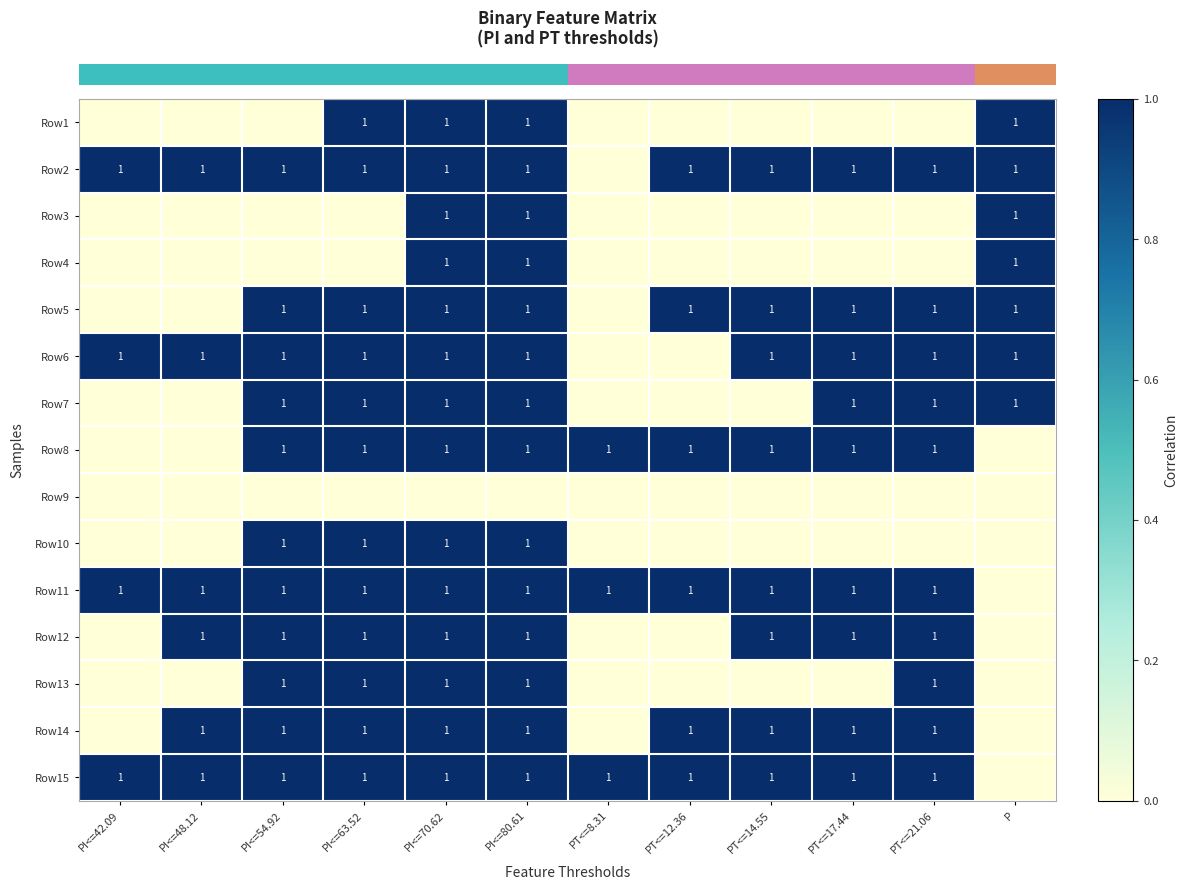

Reading left to right, what are all the values shown in this chart?

row_0: 0	0	0	1	1	1	0	0	0	0	0	1
row_1: 1	1	1	1	1	1	0	1	1	1	1	1
row_2: 0	0	0	0	1	1	0	0	0	0	0	1
row_3: 0	0	0	0	1	1	0	0	0	0	0	1
row_4: 0	0	1	1	1	1	0	1	1	1	1	1
row_5: 1	1	1	1	1	1	0	0	1	1	1	1
row_6: 0	0	1	1	1	1	0	0	0	1	1	1
row_7: 0	0	1	1	1	1	1	1	1	1	1	0
row_8: 0	0	0	0	0	0	0	0	0	0	0	0
row_9: 0	0	1	1	1	1	0	0	0	0	0	0
row_10: 1	1	1	1	1	1	1	1	1	1	1	0
row_11: 0	1	1	1	1	1	0	0	1	1	1	0
row_12: 0	0	1	1	1	1	0	0	0	0	1	0
row_13: 0	1	1	1	1	1	0	1	1	1	1	0
row_14: 1	1	1	1	1	1	1	1	1	1	1	0